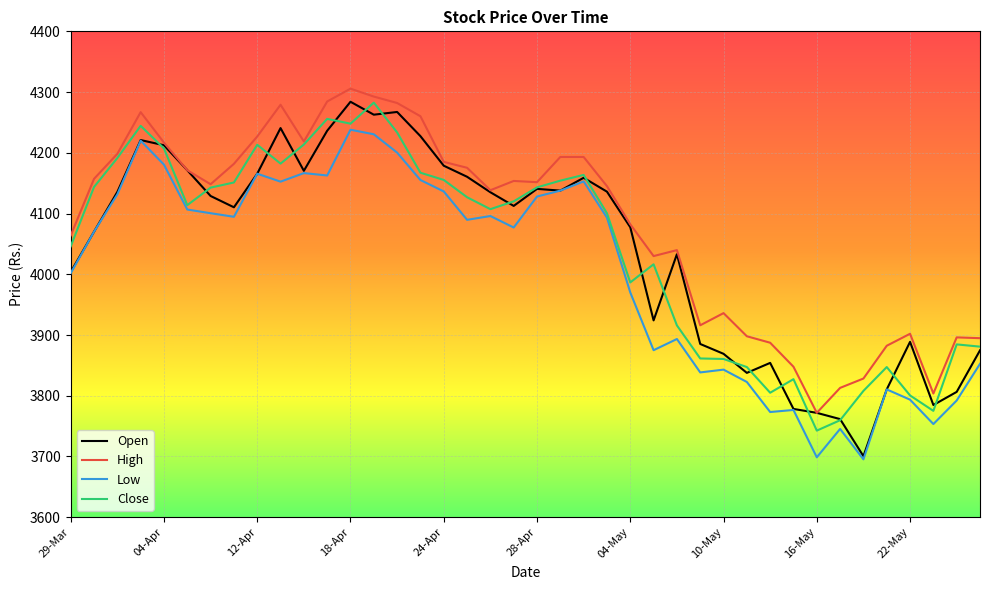

Which series has the widest spread of values?

Open